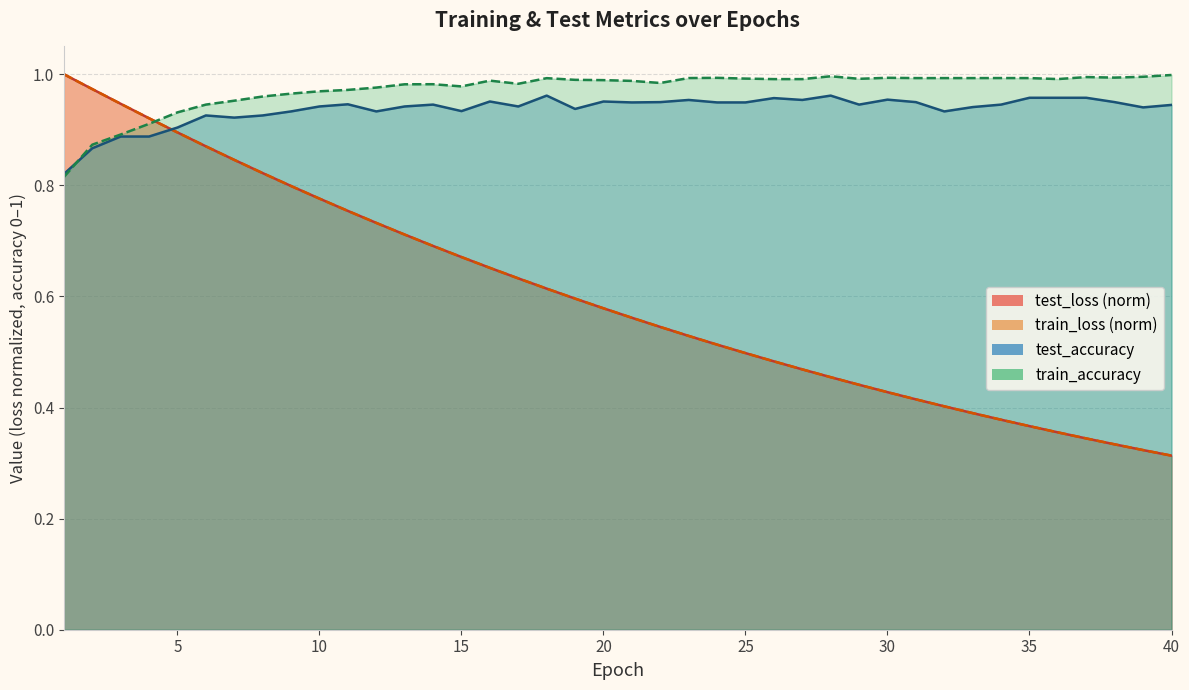

Reading left to right, list all the values displayed in this chart.

test_loss: 1.0	1.0	0.9	0.9	0.9	0.9	0.8	0.8	0.8	0.8	0.8	0.7	0.7	0.7	0.7	0.7	0.6	0.6	0.6	0.6	0.6	0.5	0.5	0.5	0.5	0.5	0.5	0.5	0.4	0.4	0.4	0.4	0.4	0.4	0.4	0.4	0.3	0.3	0.3	0.3
train_loss: 1.0	1.0	0.9	0.9	0.9	0.9	0.8	0.8	0.8	0.8	0.8	0.7	0.7	0.7	0.7	0.7	0.6	0.6	0.6	0.6	0.6	0.5	0.5	0.5	0.5	0.5	0.5	0.5	0.4	0.4	0.4	0.4	0.4	0.4	0.4	0.4	0.3	0.3	0.3	0.3
test_accuracy: 0.8	0.9	0.9	0.9	0.9	0.9	0.9	0.9	0.9	0.9	0.9	0.9	0.9	0.9	0.9	1.0	0.9	1.0	0.9	1.0	0.9	0.9	1.0	0.9	0.9	1.0	1.0	1.0	0.9	1.0	0.9	0.9	0.9	0.9	1.0	1.0	1.0	0.9	0.9	0.9
train_accuracy: 0.8	0.9	0.9	0.9	0.9	0.9	1.0	1.0	1.0	1.0	1.0	1.0	1.0	1.0	1.0	1.0	1.0	1.0	1.0	1.0	1.0	1.0	1.0	1.0	1.0	1.0	1.0	1.0	1.0	1.0	1.0	1.0	1.0	1.0	1.0	1.0	1.0	1.0	1.0	1.0